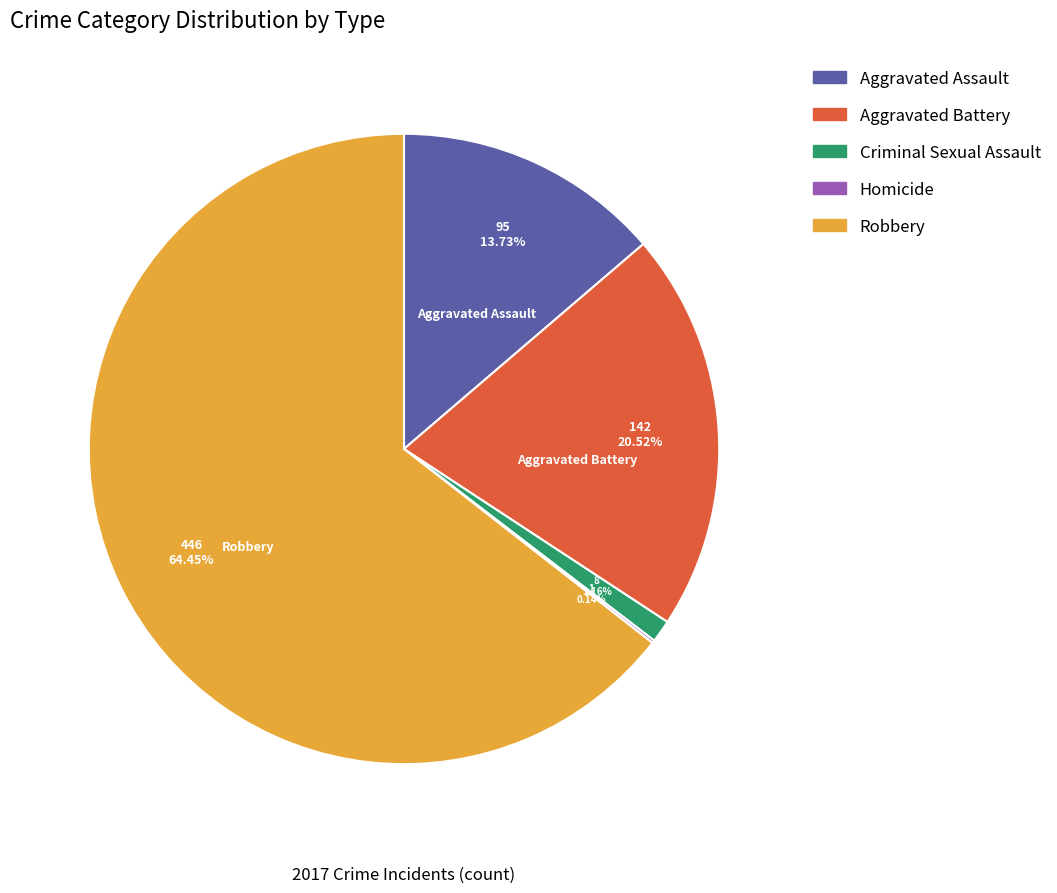

To the nearest percent, what is the difference between the largest and smallest slice percentages?

64%